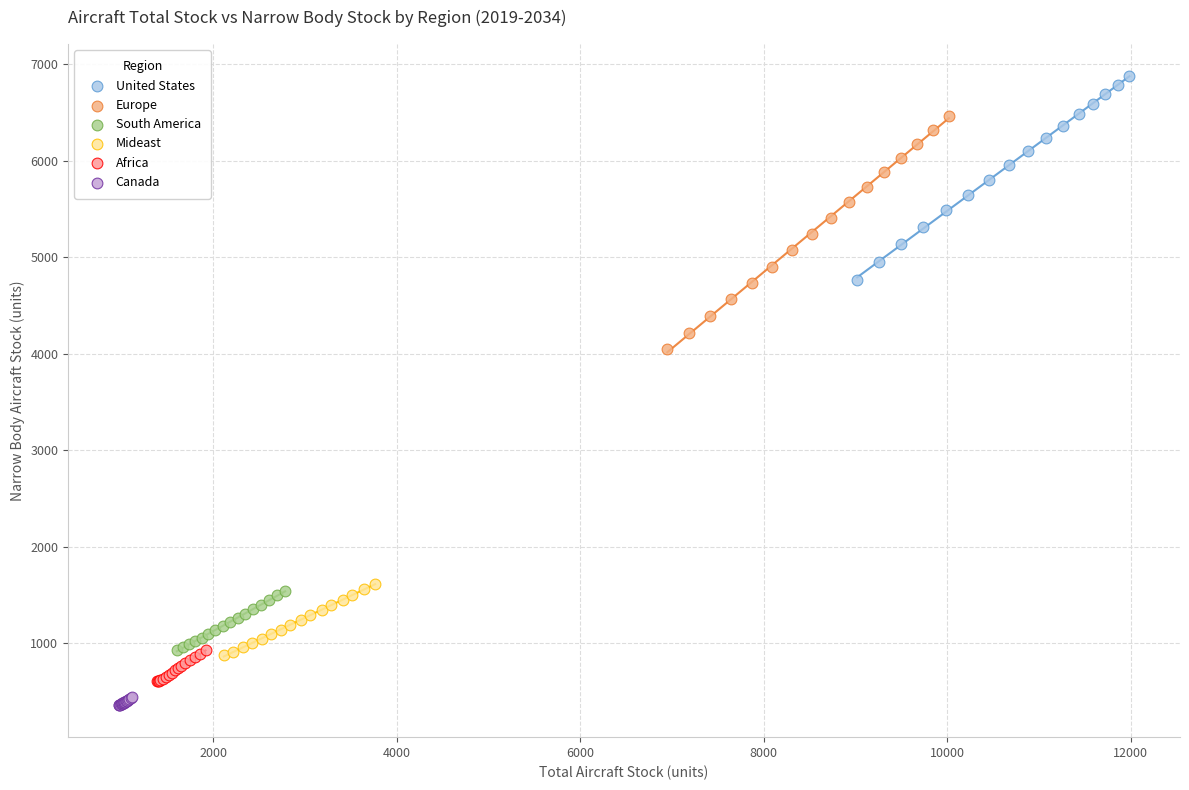

What are all the series names shown in the legend?

United States, Europe, South America, Mideast, Africa, Canada